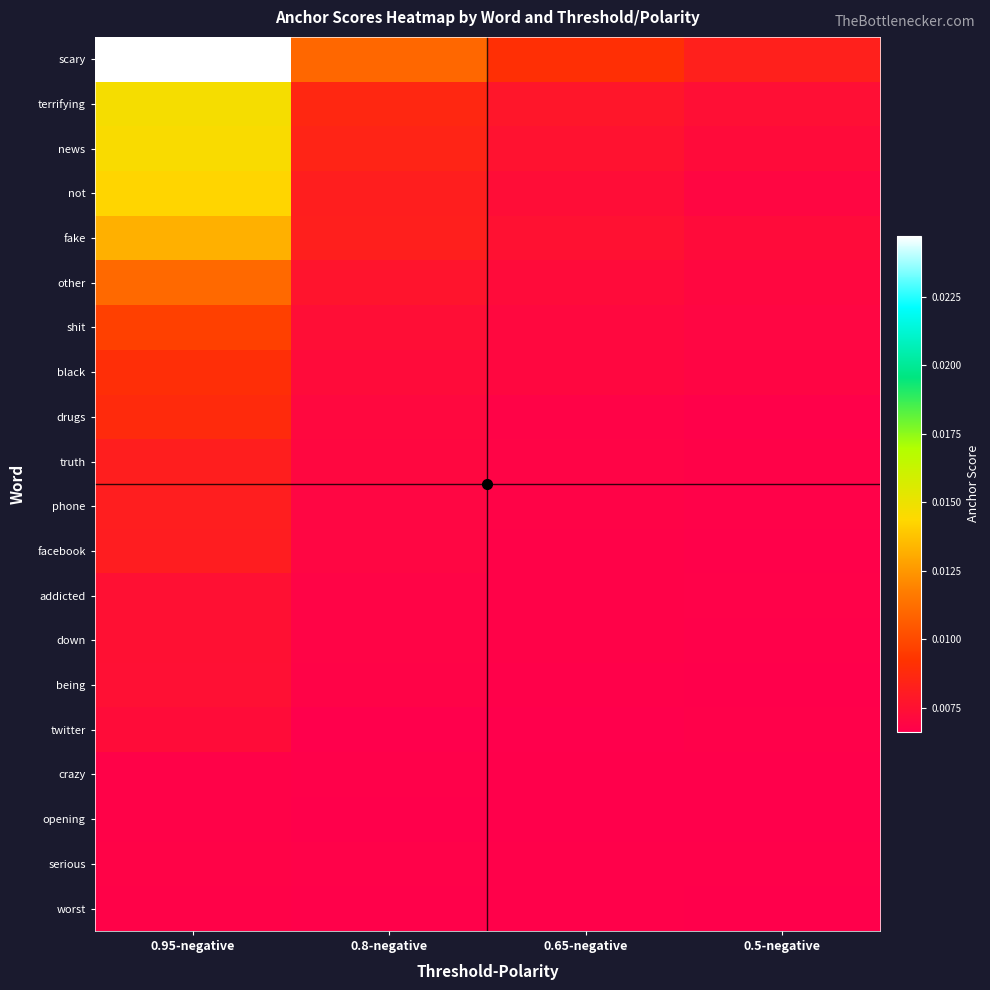

List the series in order of their peak value, highest first.

scary, terrifying, news, not, fake, other, shit, black, drugs, truth, phone, facebook, addicted, down, being, twitter, serious, worst, crazy, opening